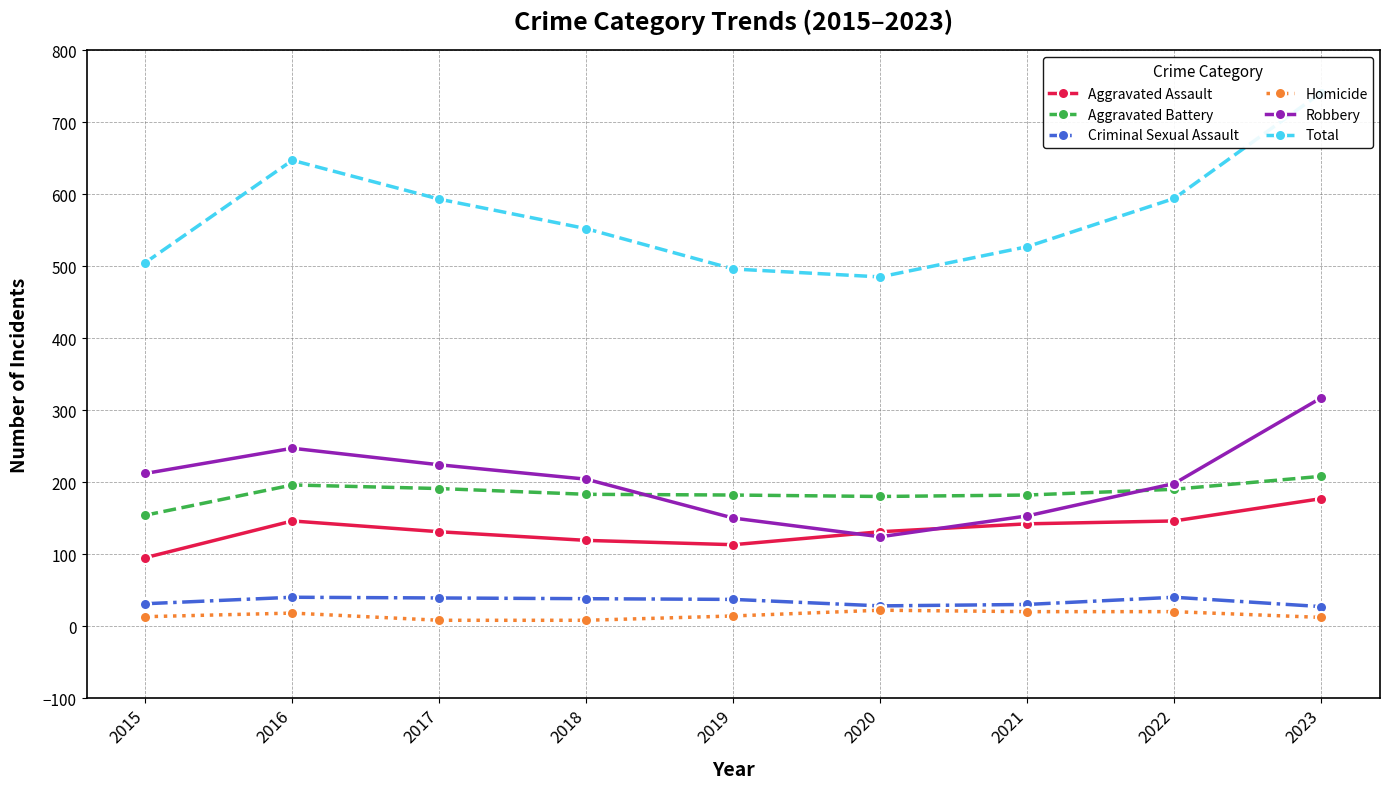

Is it true that Total equals 720 at 2018?

False